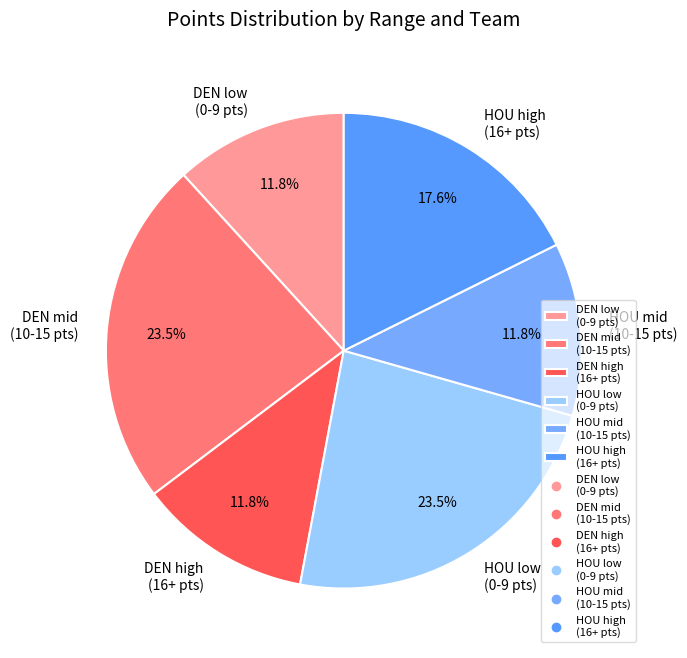

Which has a higher value, DEN mid (10-15 pts) or HOU high (16+ pts)?

DEN mid (10-15 pts)